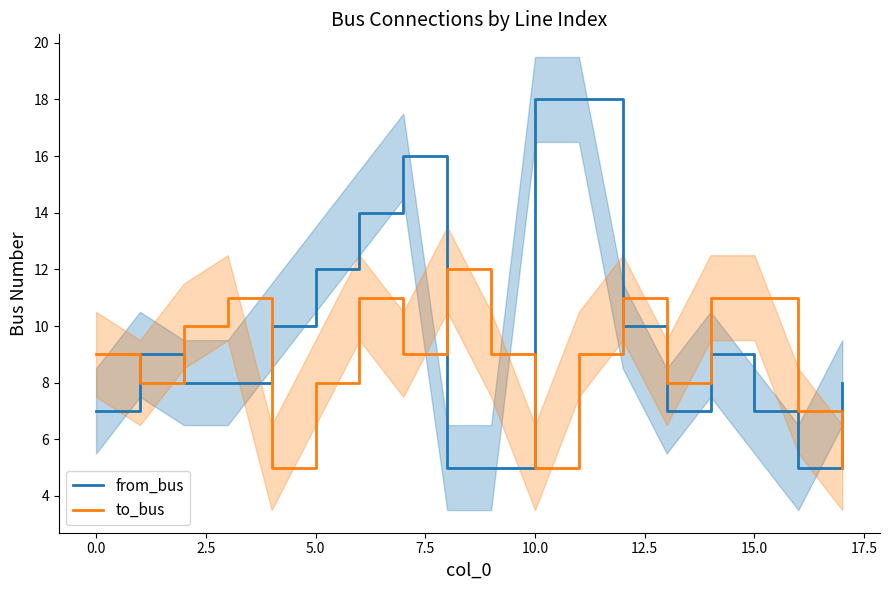

At 17, list the series in order from smallest to largest.

to_bus, from_bus